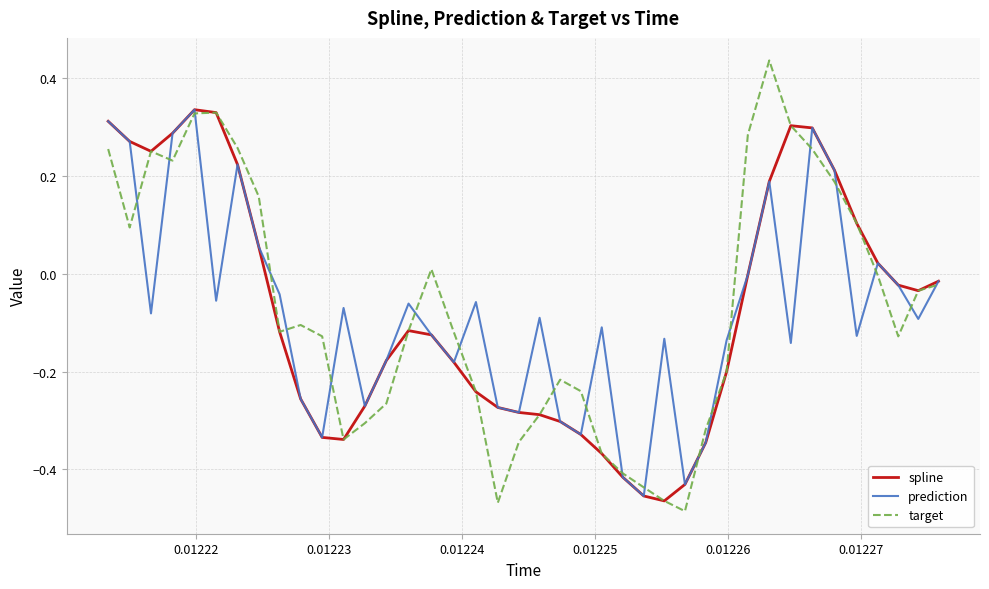

Is this an area chart (filled region under the line)?

No